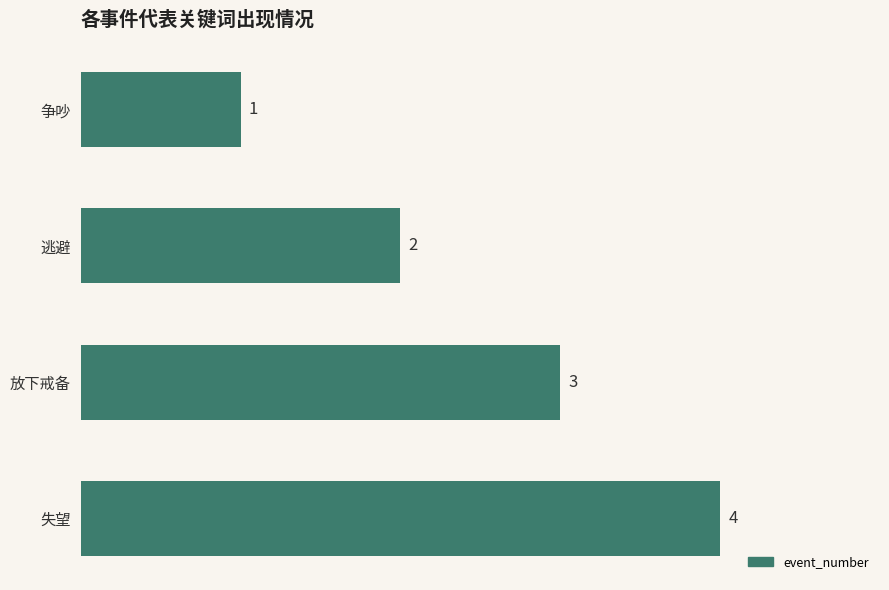

Is it true that the value at 放下戒备 is 2?

False